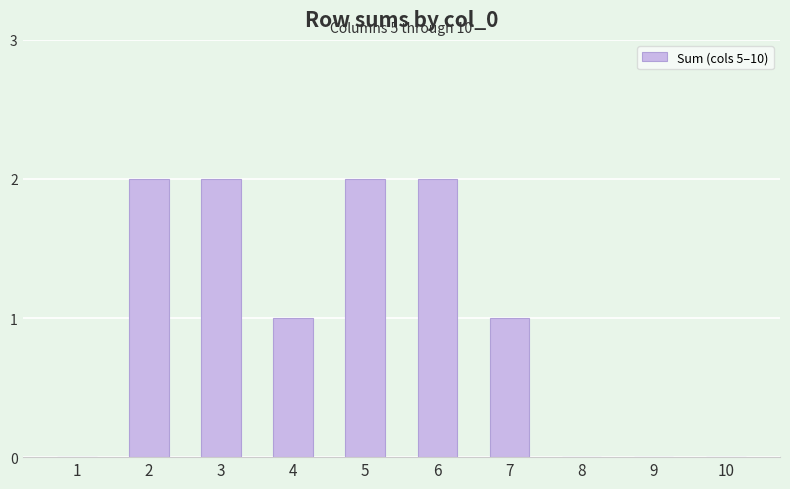

What is the sum of all values?

10